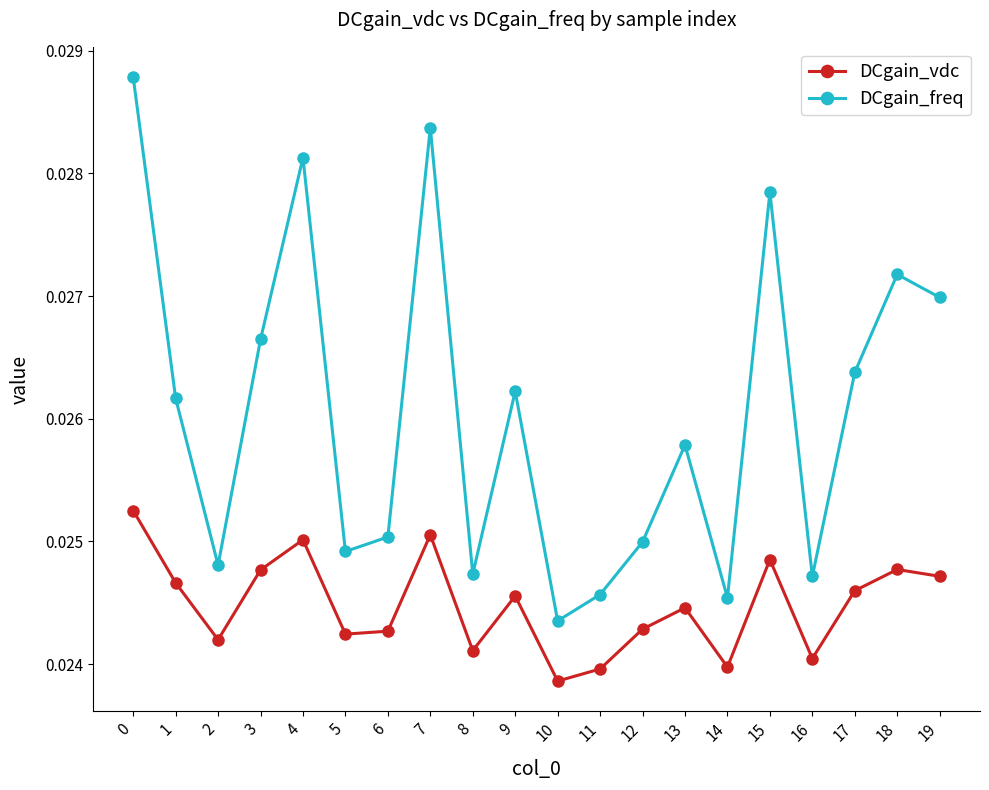

What is the sum of all DCgain_vdc values?

0.5